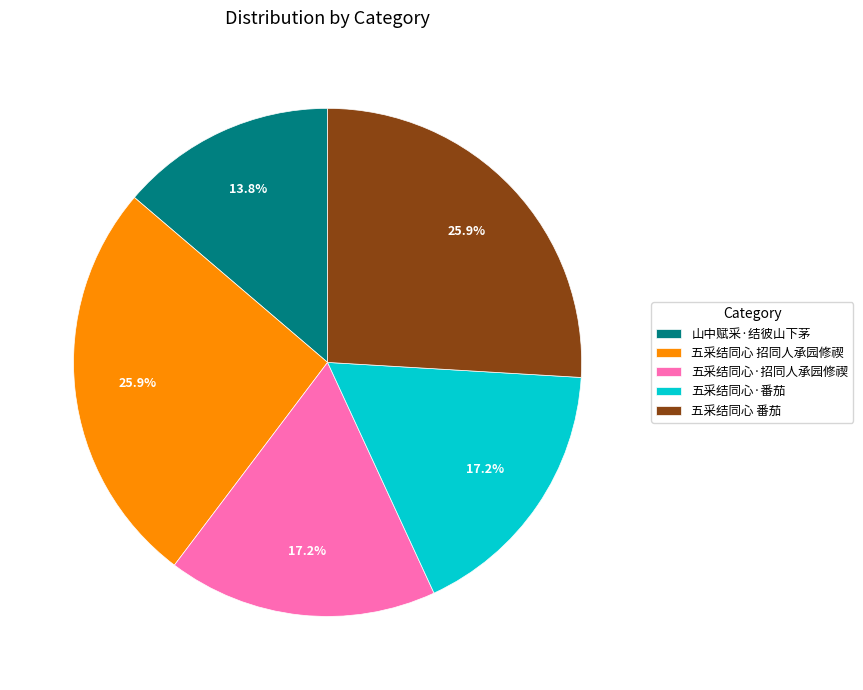

True or false: 五采结同心 招同人承园修禊 accounts for 15% of the total.

False